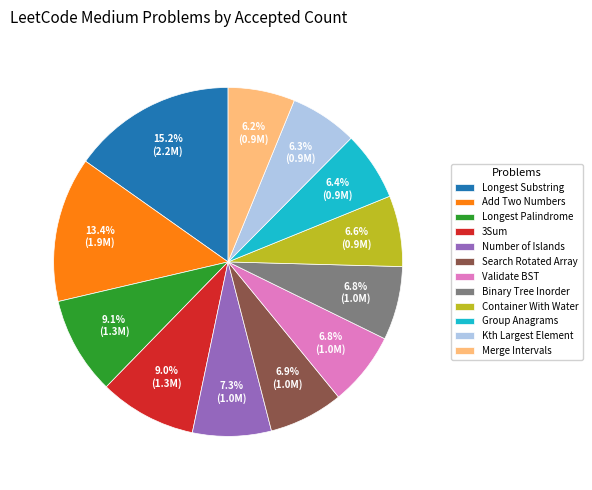

To the nearest percent, what percentage of the pie is Number of Islands?

7%